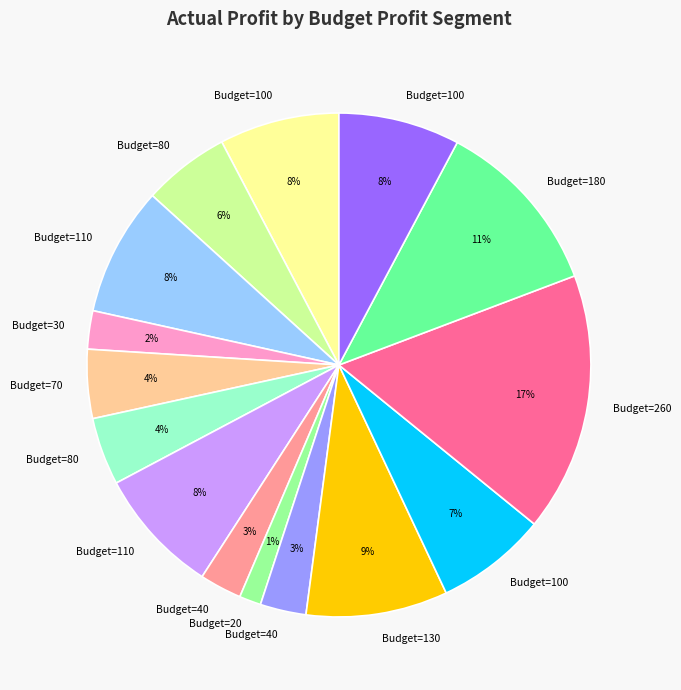

Count the number of slices in the pie.

15